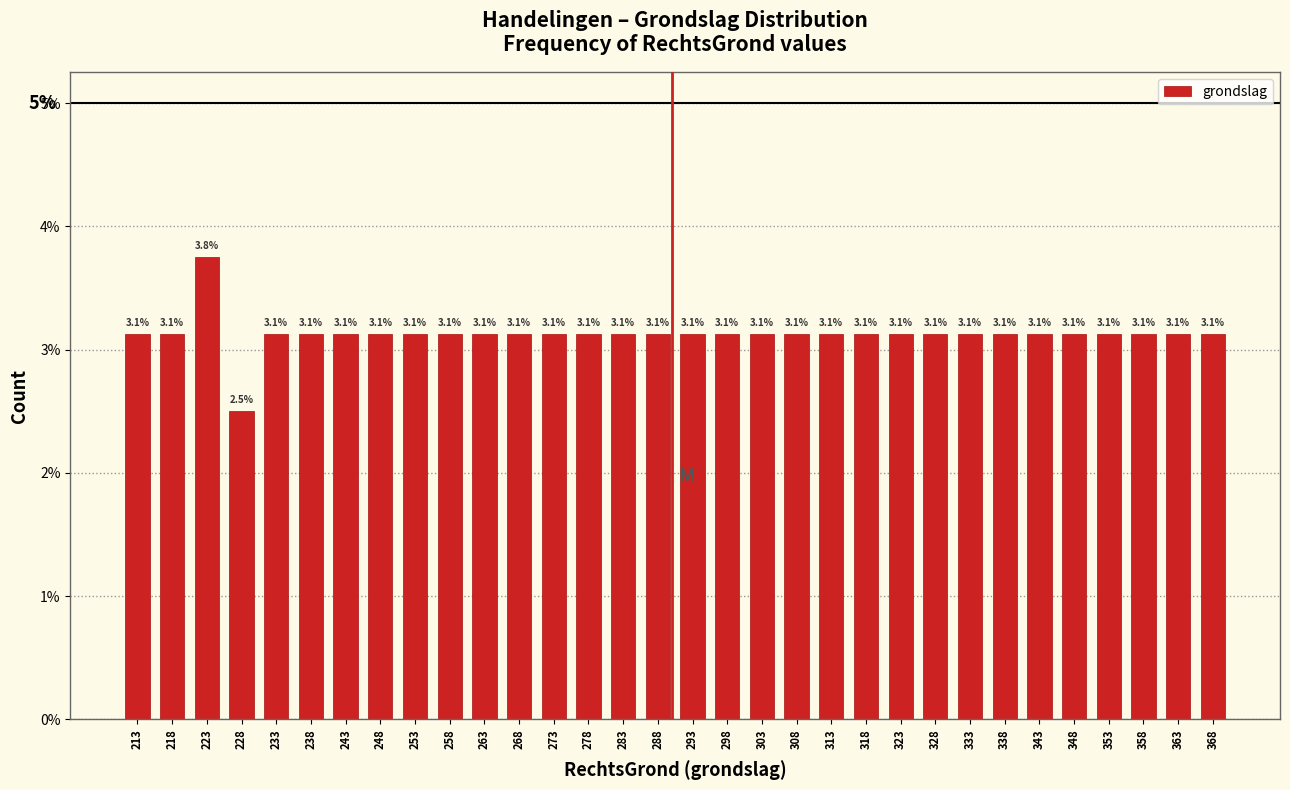

Which range on the x-axis has the tallest bar?

221 to 226